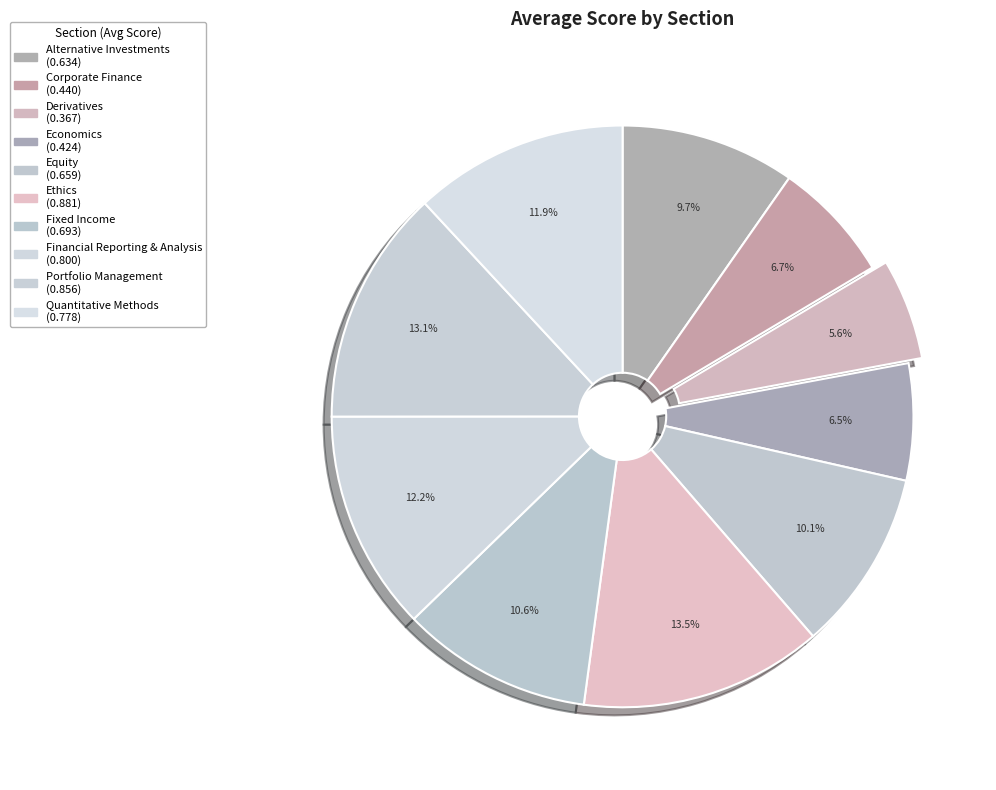

What percentage do Corporate Finance and Alternative Investments together represent?

16.4%